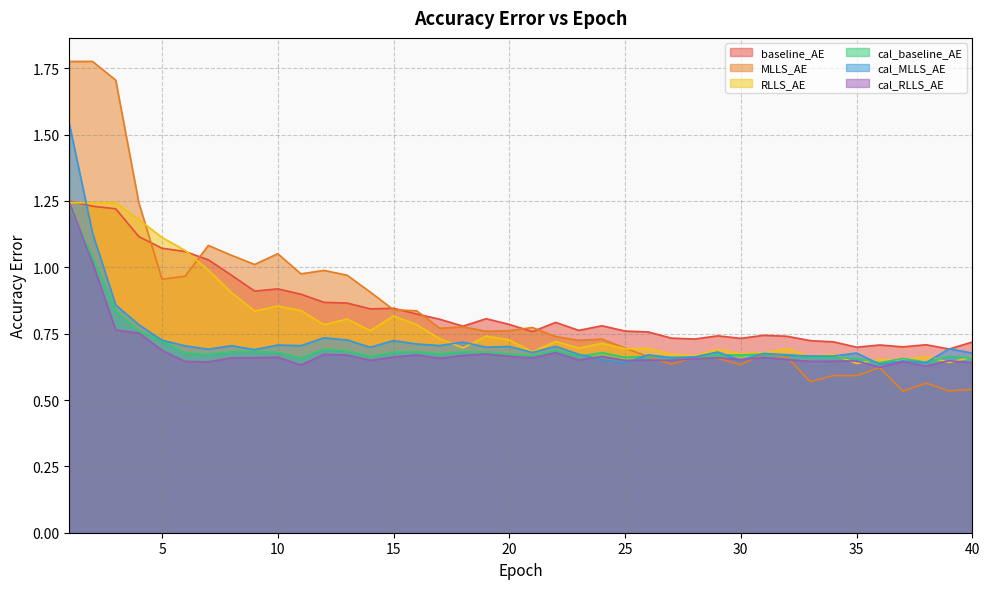

What is the average value of the cal_MLLS_AE series?

0.7